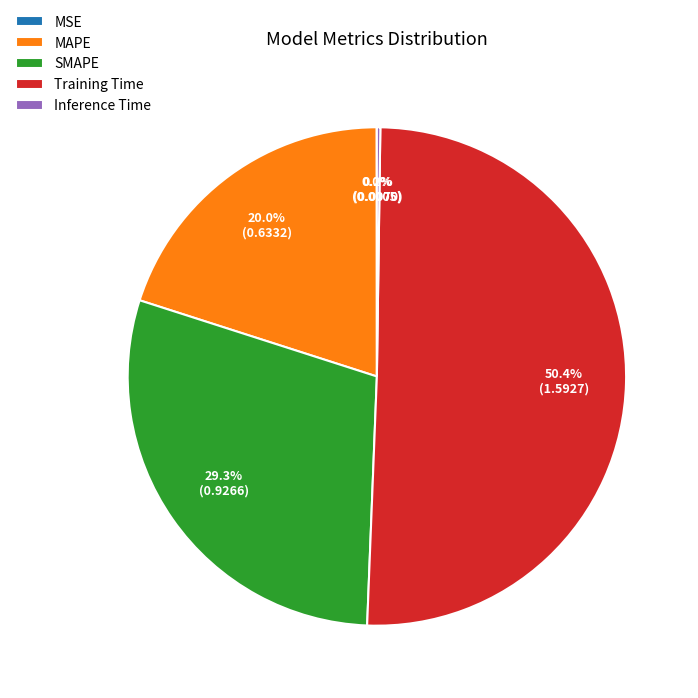

Which has a higher value, Training Time or MAPE?

Training Time